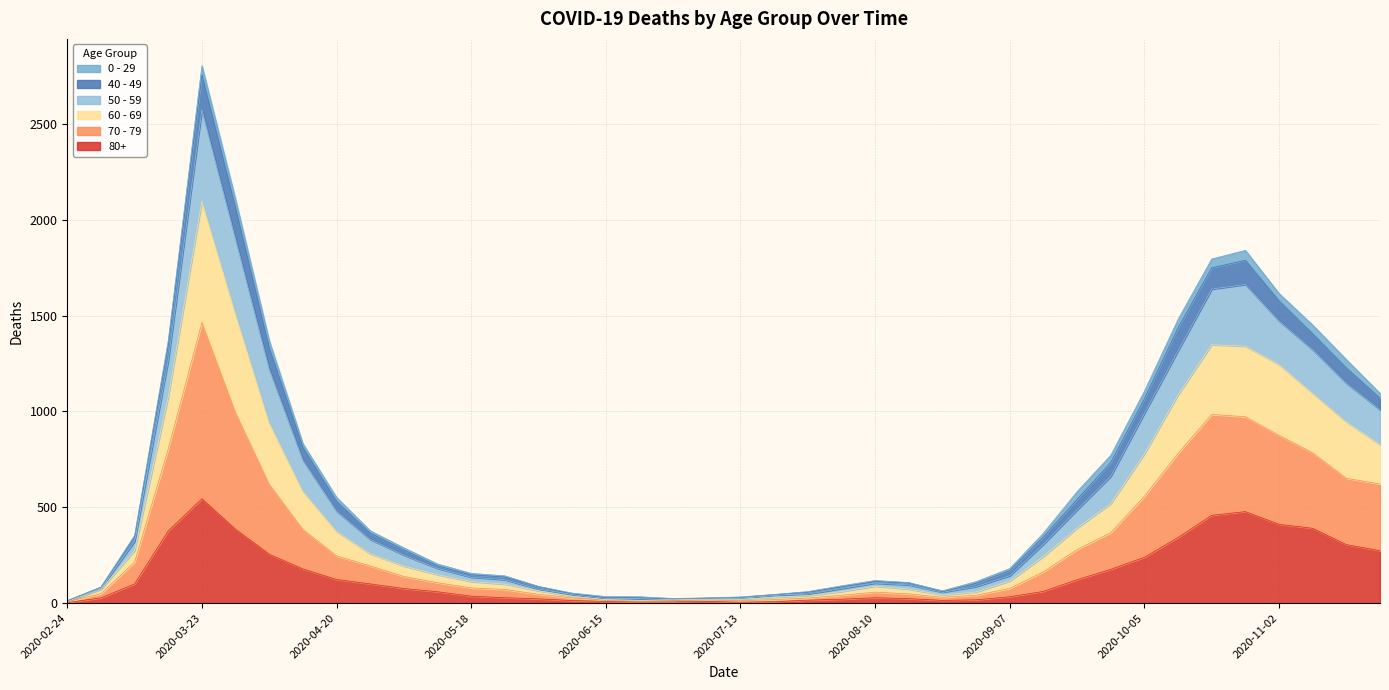

Which has a higher value, 2020-03-02 or 2020-06-22?

2020-03-02